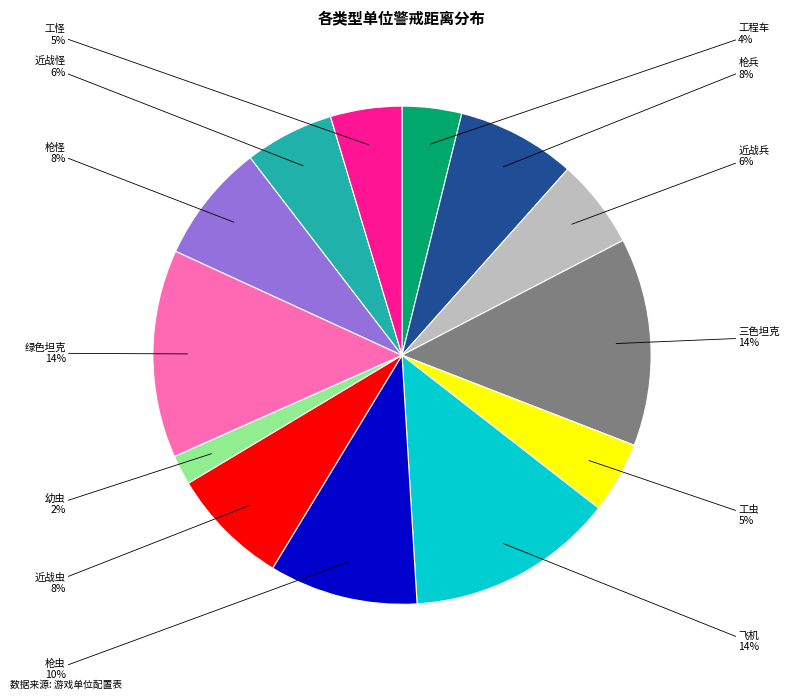

Is the sum of 工虫 and 幼虫 greater than half?

No